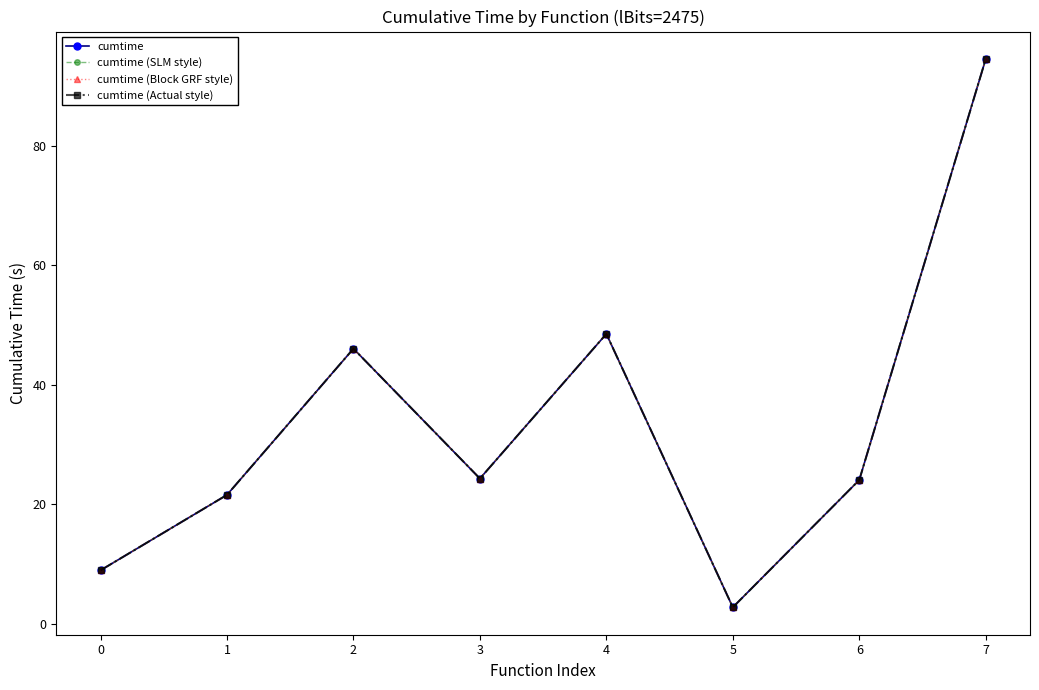

Is this an area chart (filled region under the line)?

No